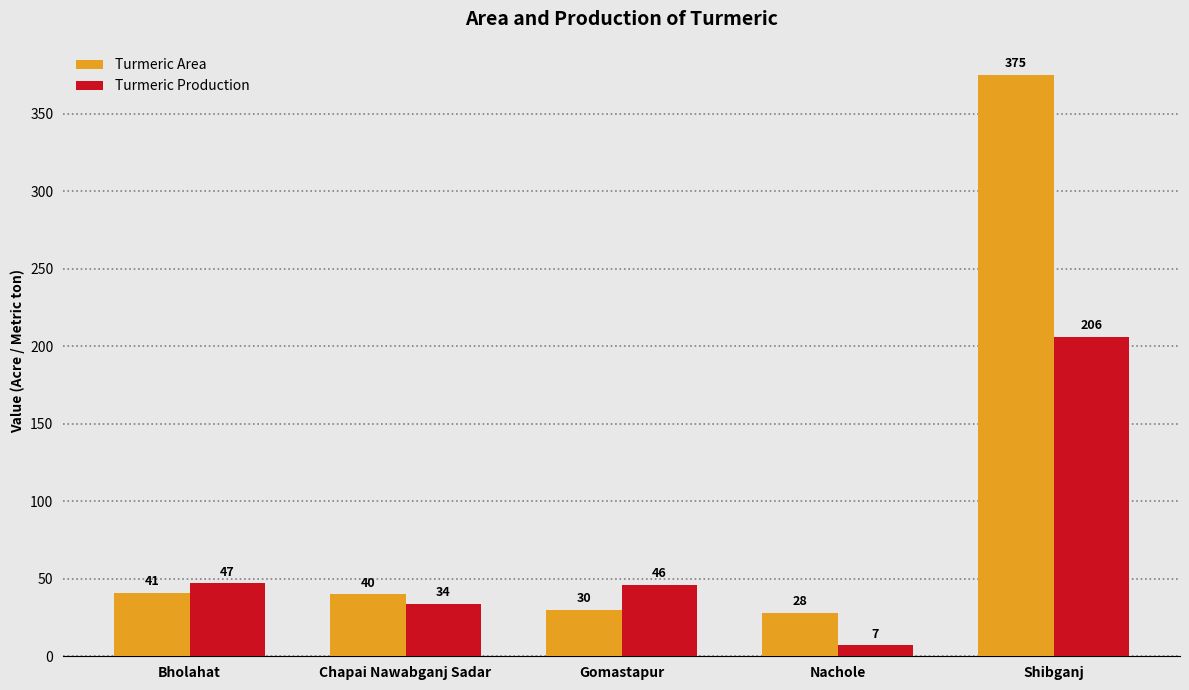

Which label corresponds to the smallest value in the chart?

Nachole